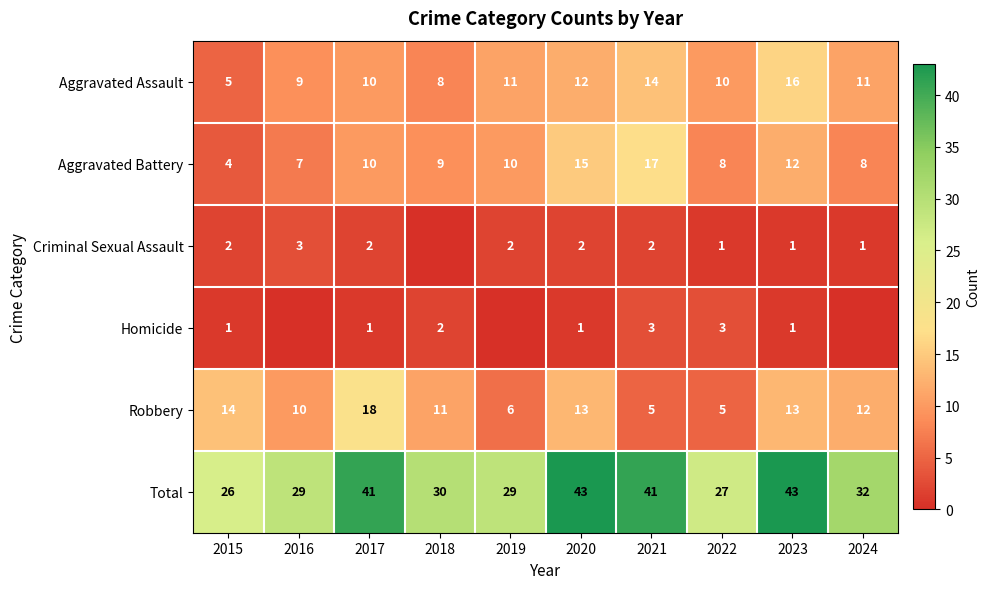

How many data points in Total are above 32?

4